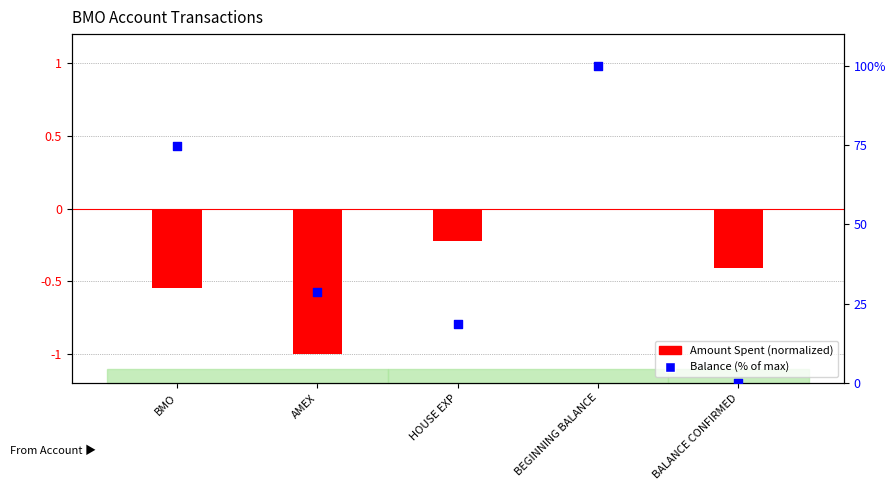

Which series reaches the minimum Y coordinate?

Amount Spent (-)